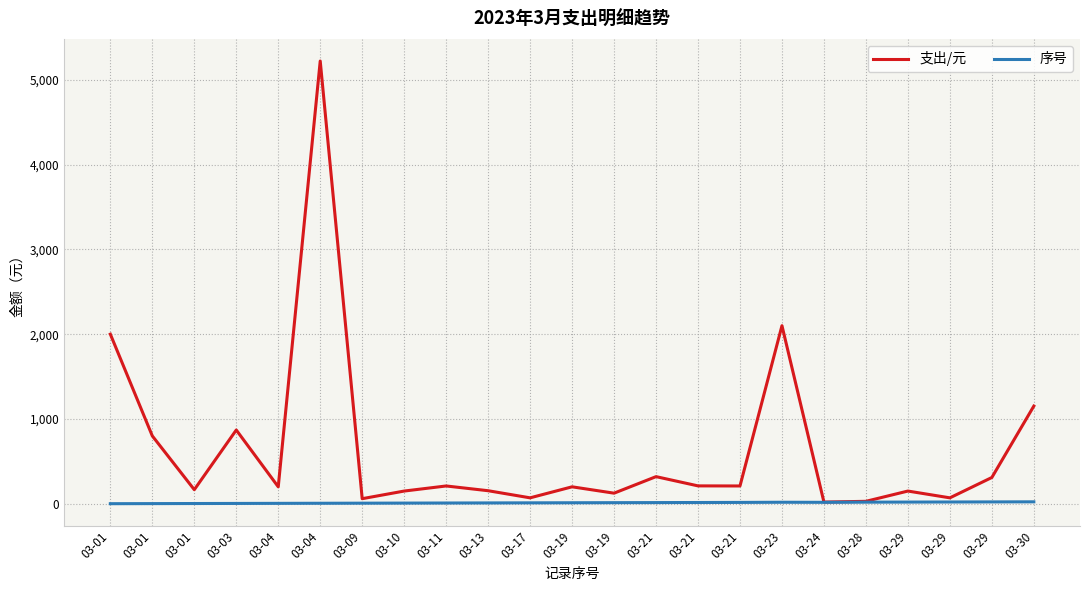

True or false: 序号 and 支出/元 cross at least once.

False